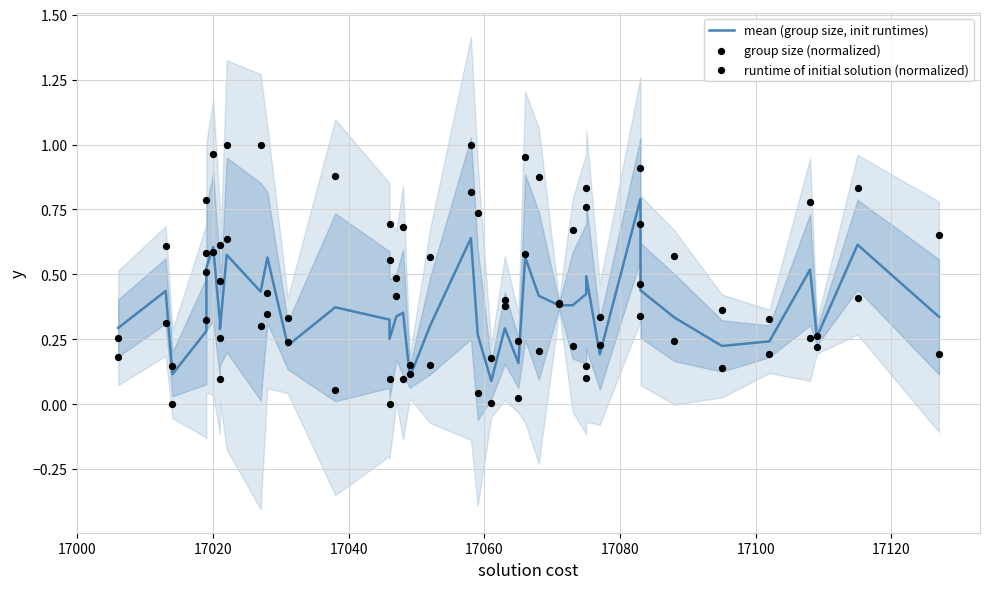

Which series has the largest Y range (max minus min)?

group size (normalized)